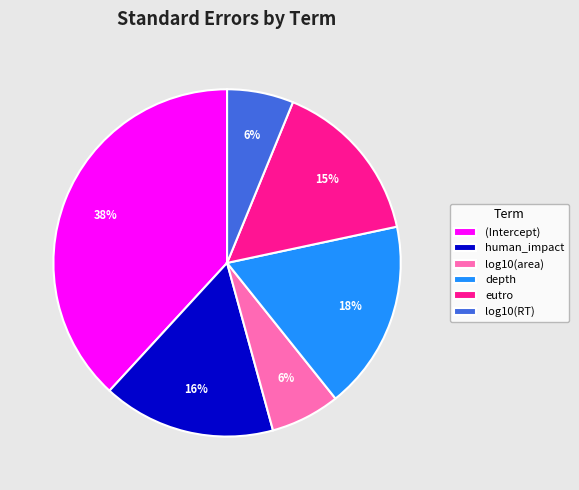

What is the largest slice in the pie chart?

(Intercept)